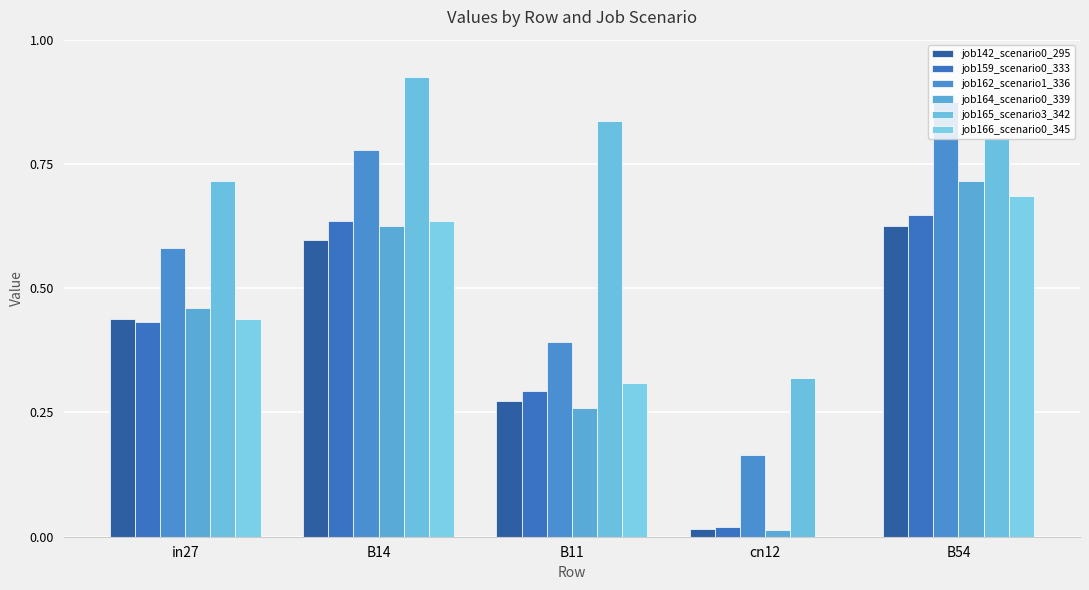

Where is job142_scenario0_295 nearest to the value 0?

cn12